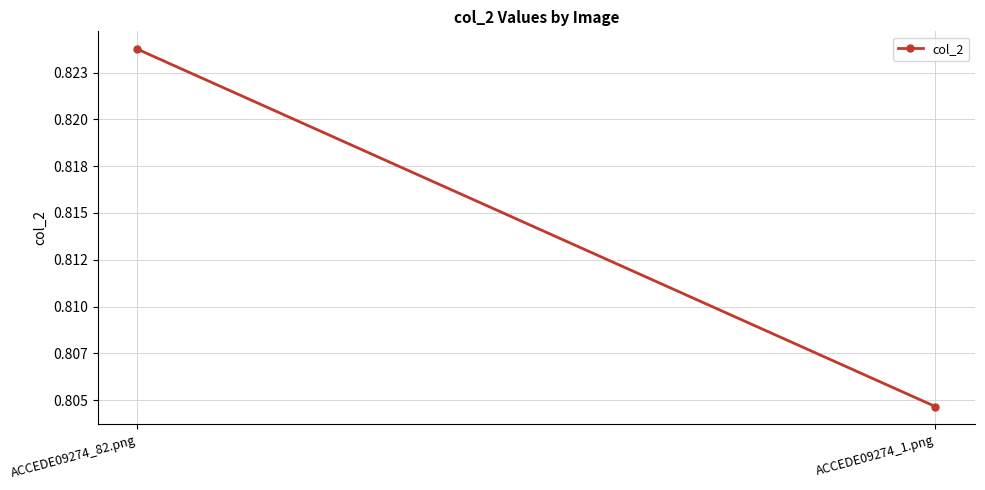

Rank the categories by value from lowest to highest.

ACCEDE09274_1.png, ACCEDE09274_82.png